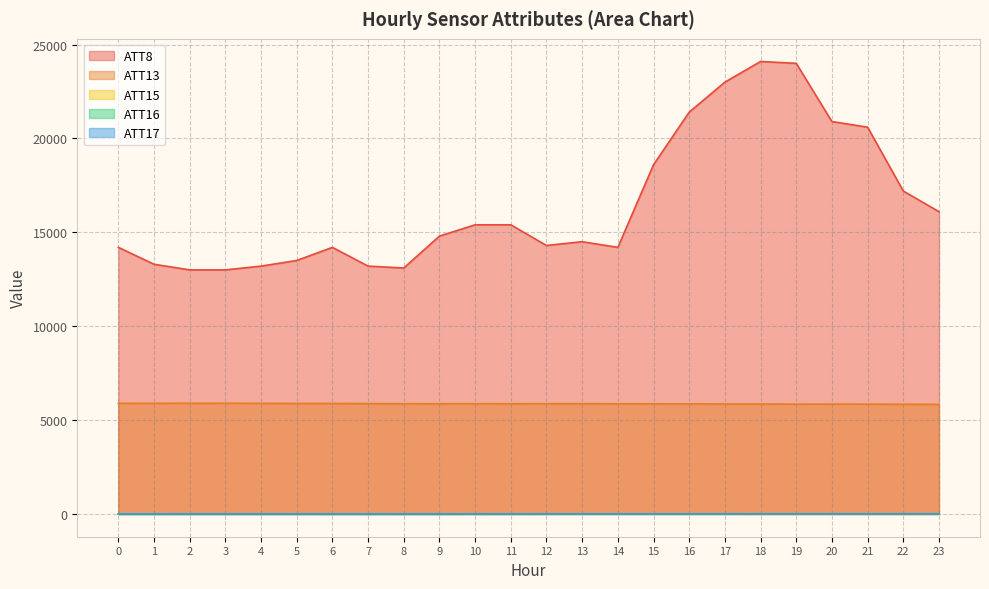

Reading right to left, extract all data points from this chart.

ATT8: 16100.0	17200.0	20600.0	20900.0	24000.0	24100.0	23000.0	21400.0	18600.0	14200.0	14500.0	14300.0	15400.0	15400.0	14800.0	13100.0	13200.0	14200.0	13500.0	13200.0	13000.0	13000.0	13300.0	14200.0
ATT13: 5838.7	5842.6	5850.9	5852.0	5850.1	5856.6	5857.9	5861.6	5867.8	5868.7	5874.9	5872.0	5870.9	5872.1	5871.2	5871.5	5879.1	5886.9	5887.7	5892.2	5898.6	5896.9	5894.2	5895.7
ATT15: 11.2	11.0	11.0	10.5	8.9	6.6	6.6	5.8	6.5	8.4	7.1	5.2	3.6	3.4	-0.9	4.3	3.5	2.5	5.0	5.2	5.7	6.0	5.2	5.8
ATT16: 4.7	5.4	7.3	7.9	7.0	5.6	5.7	5.6	5.0	4.4	4.5	3.8	1.7	-0.6	-3.7	-4.2	-5.7	-5.2	-4.2	-5.7	-4.0	-3.9	-6.5	-6.6
ATT17: 10.2	11.2	8.5	9.8	9.2	8.1	7.8	7.2	7.2	6.9	7.4	7.8	6.4	5.9	3.2	2.0	1.4	2.7	3.9	4.3	3.0	3.0	2.6	2.3